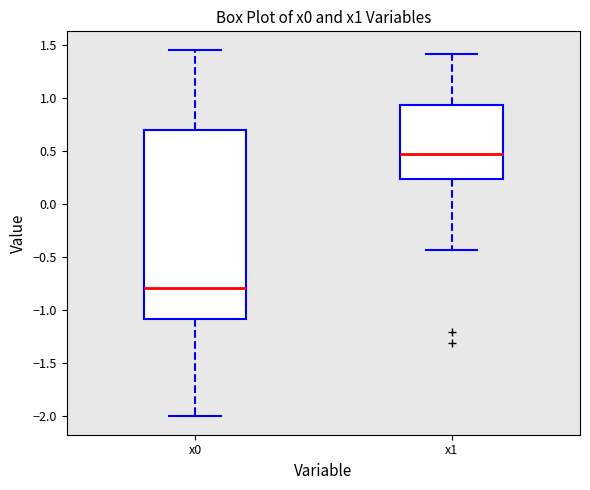

Reading left to right, transcribe this box plot: for each box, give where its median line is, the range the box spans, and where its two whiskers end, as read against the y-axis. The values are not printed on the chart, so give them approximately, as read against the axis.

x0: median -0.80, box -1.10 to 0.70, whiskers -2.00 to 1.45
x1: median 0.45, box 0.25 to 0.95, whiskers -0.45 to 1.40